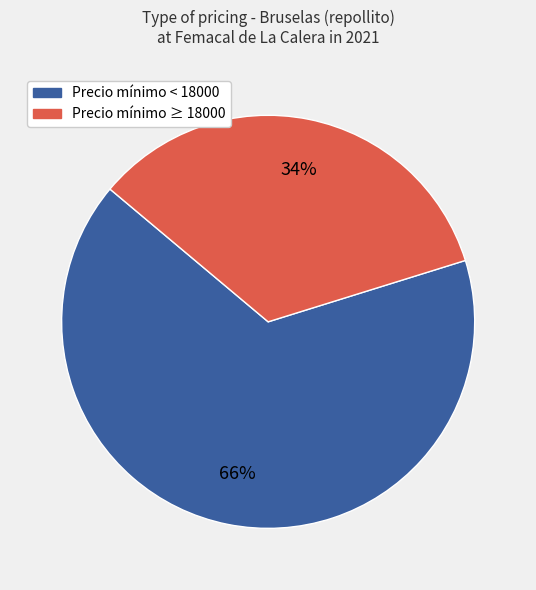

Is there a majority slice in this chart?

Yes